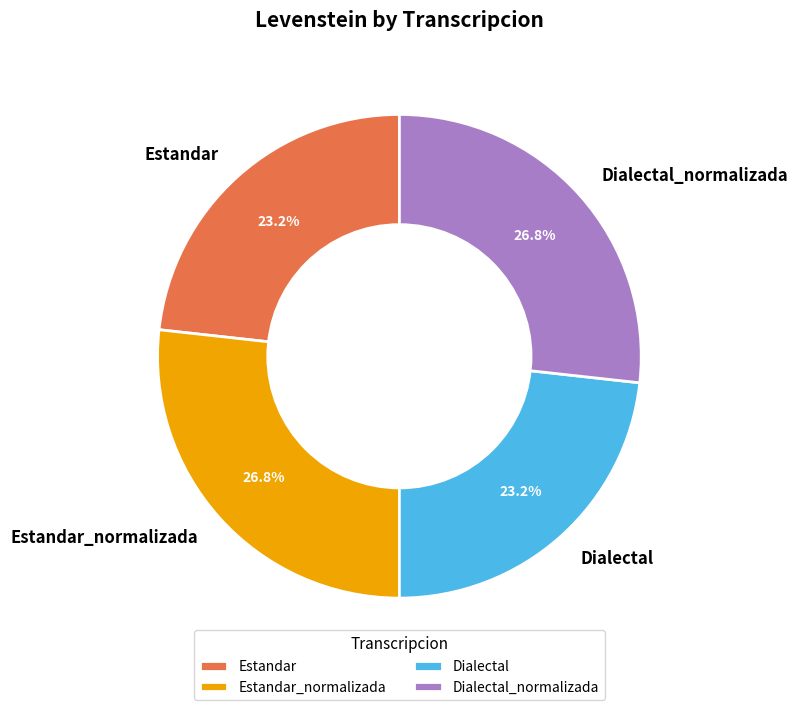

To the nearest percent, what percentage of the pie is Estandar?

23%